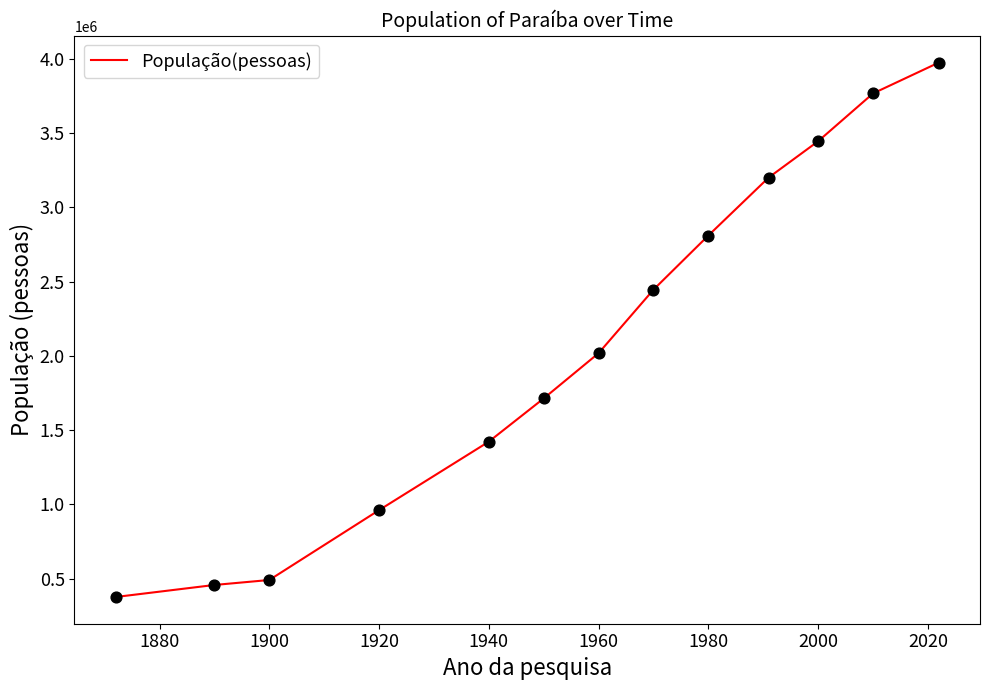

What is the minimum value shown in the chart?

376226